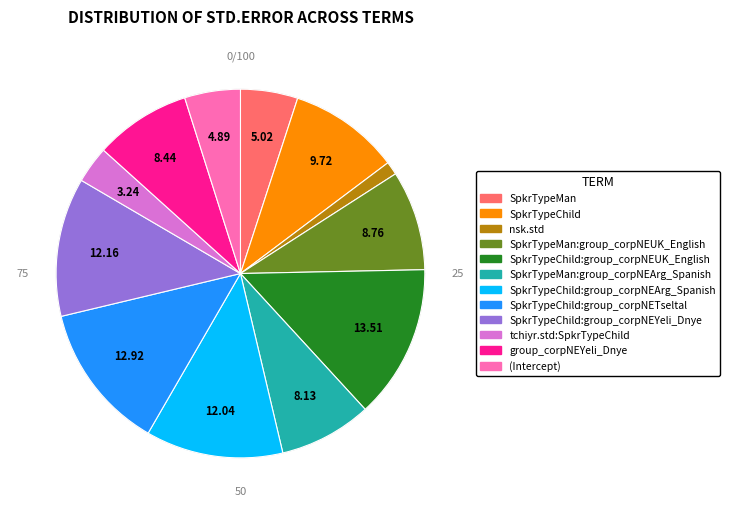

Is there a majority slice in this chart?

No